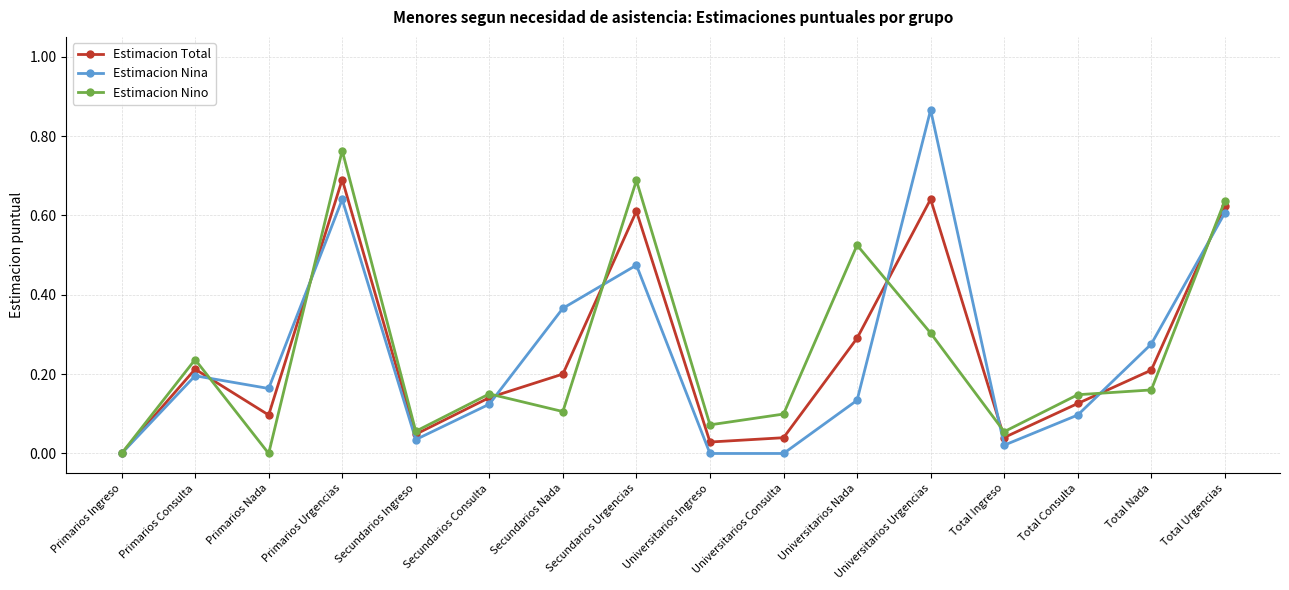

At which category is the sum across all series the highest?

Primarios Urgencias